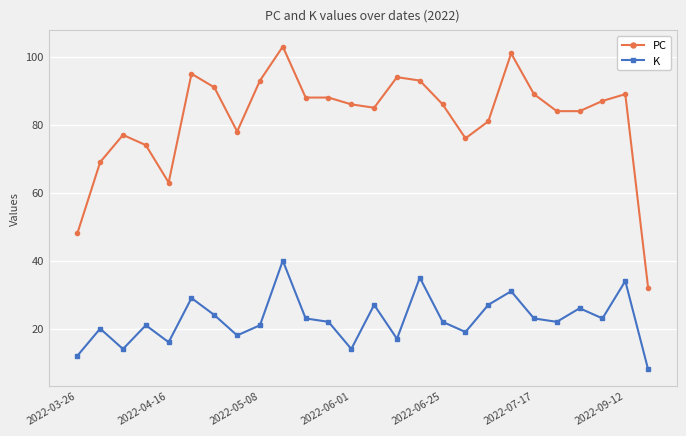

At how many categories does at least one series exceed 50?

24